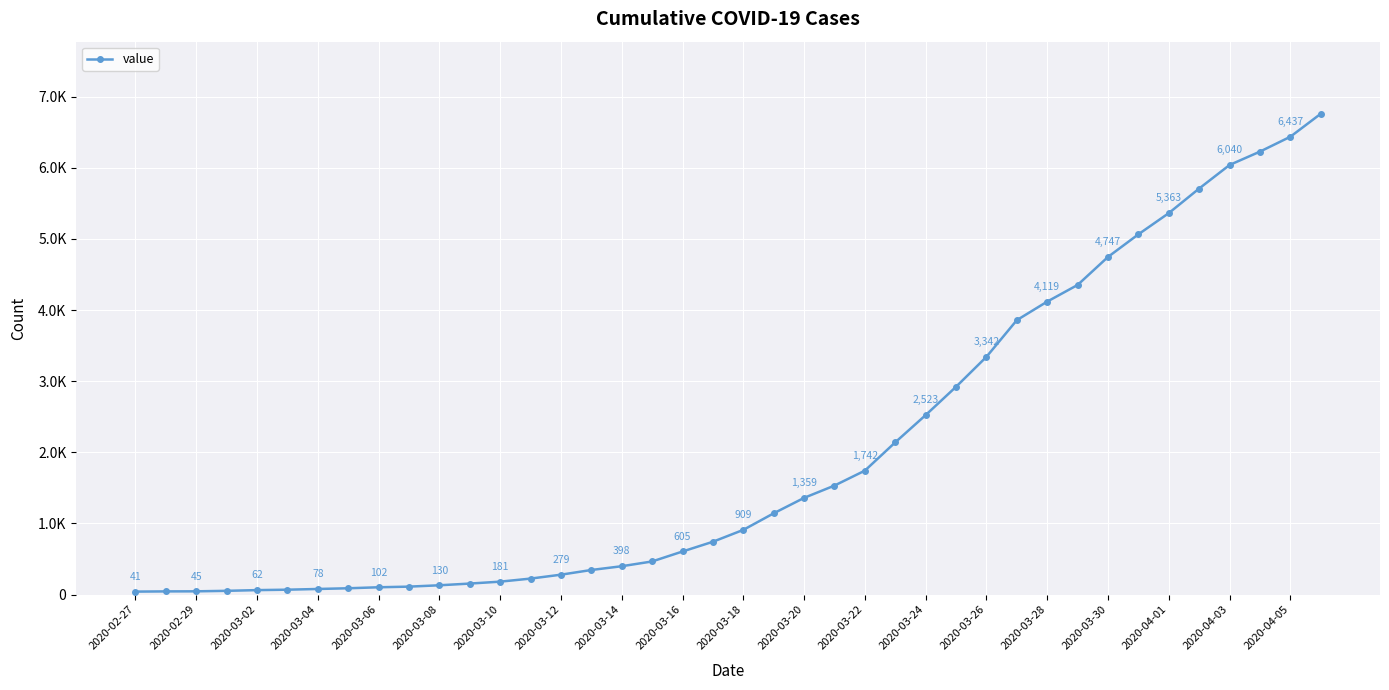

Does the chart display data point markers on the line(s)?

Yes